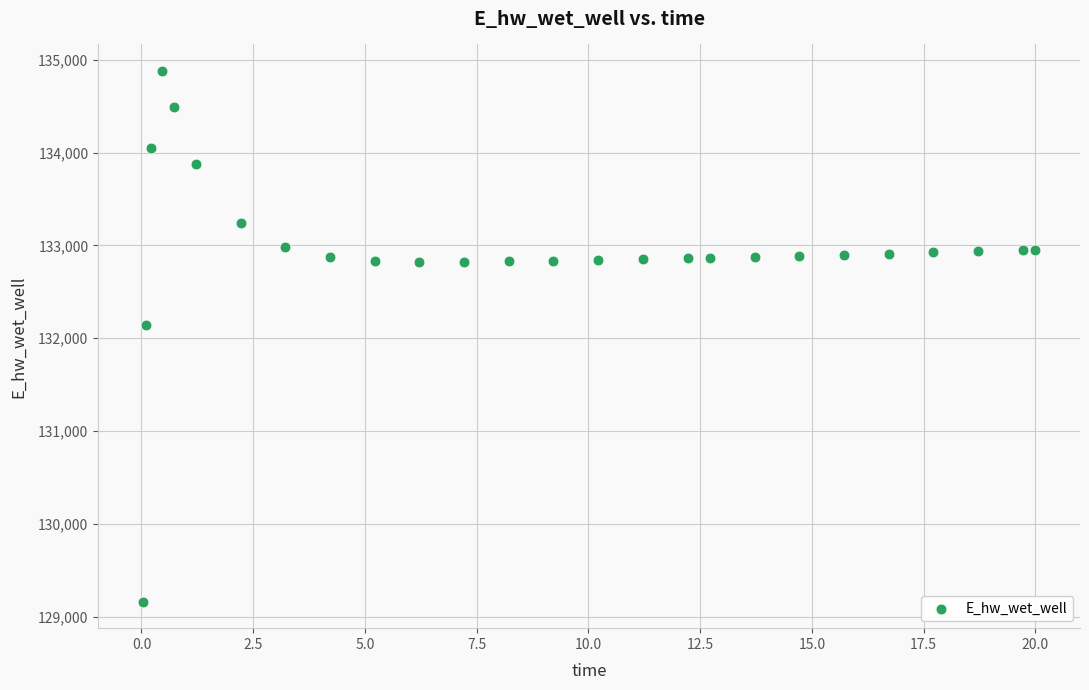

What is the range of X values (max minus min)?

20.0